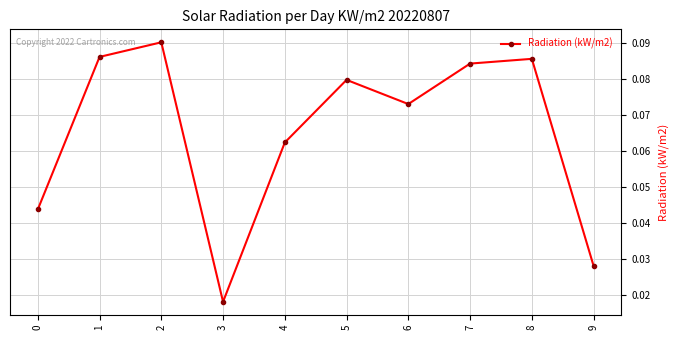

The chart shows a value of 0.0 at 4. True or false?

False